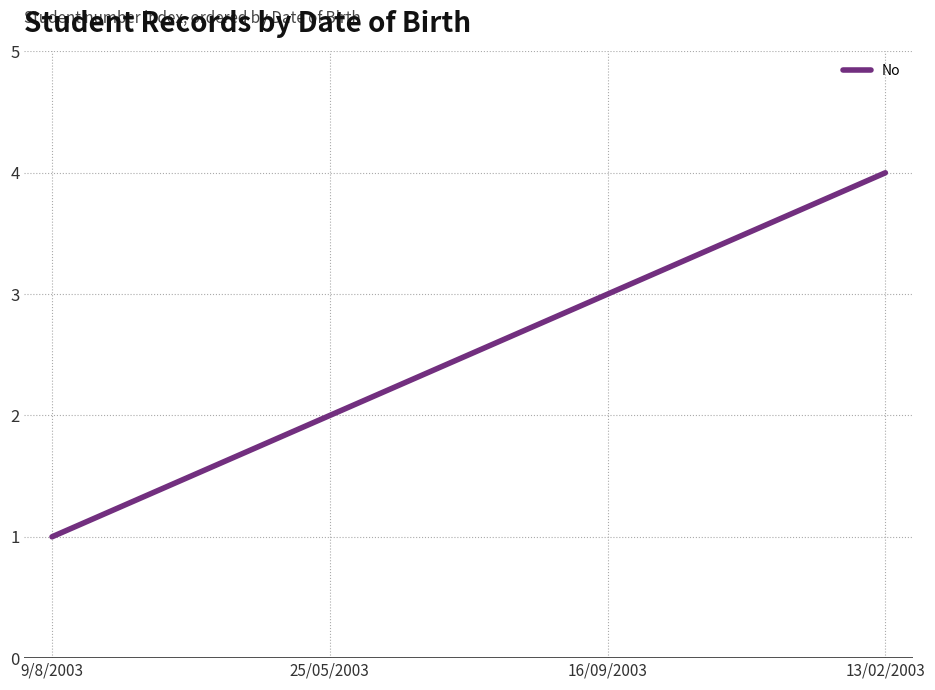

What is the difference between the second highest and second lowest values?

1